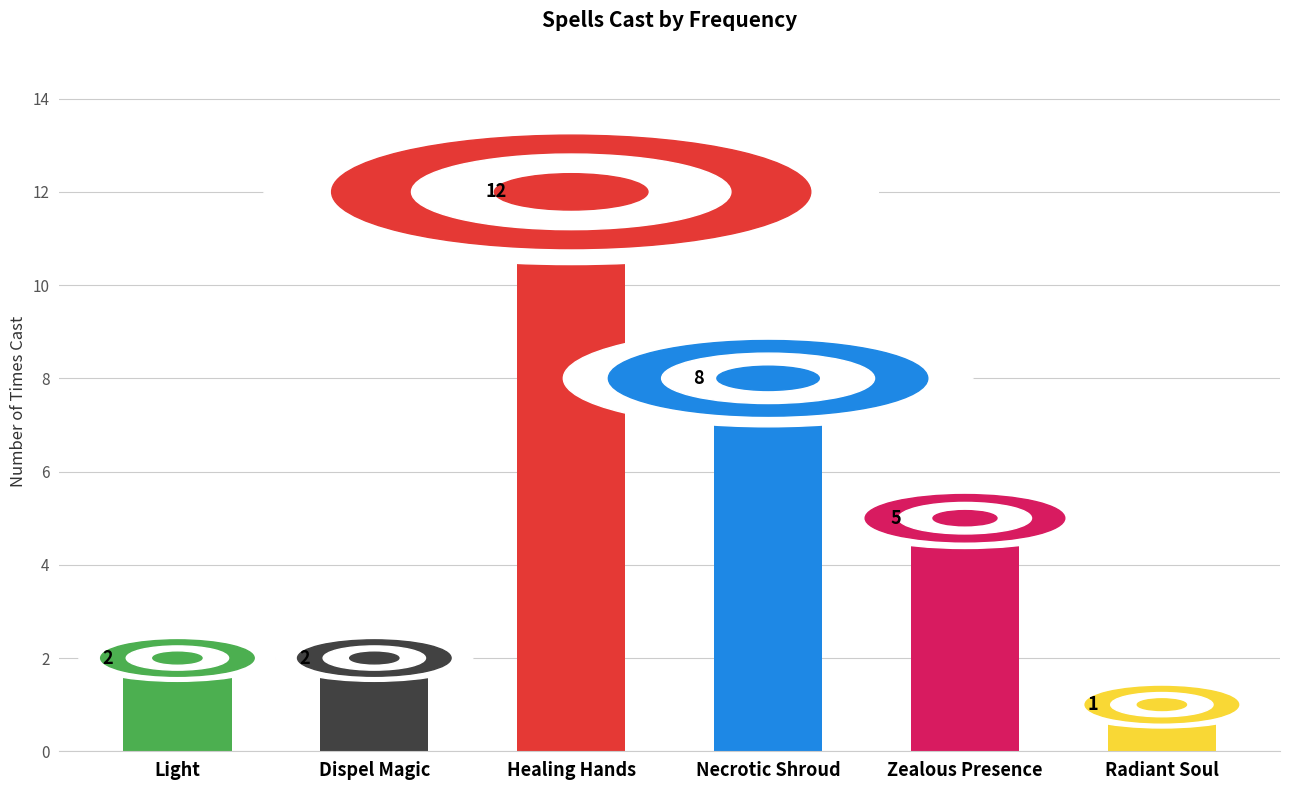

Rank the categories by value from highest to lowest.

Healing Hands, Necrotic Shroud, Zealous Presence, Light, Dispel Magic, Radiant Soul